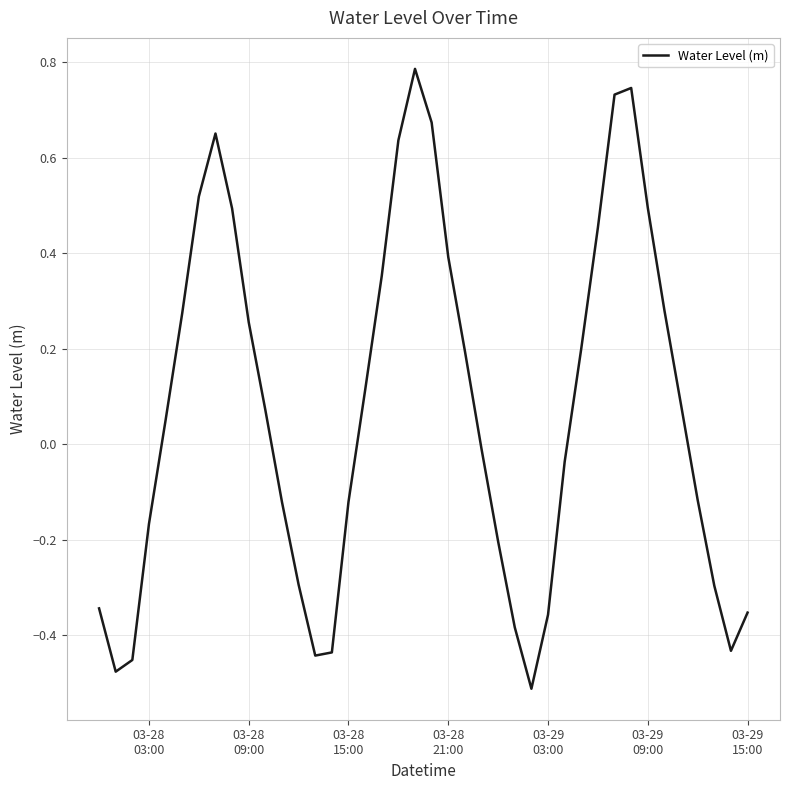

How many interior local peaks (higher than both neighbors) does the data have?

3